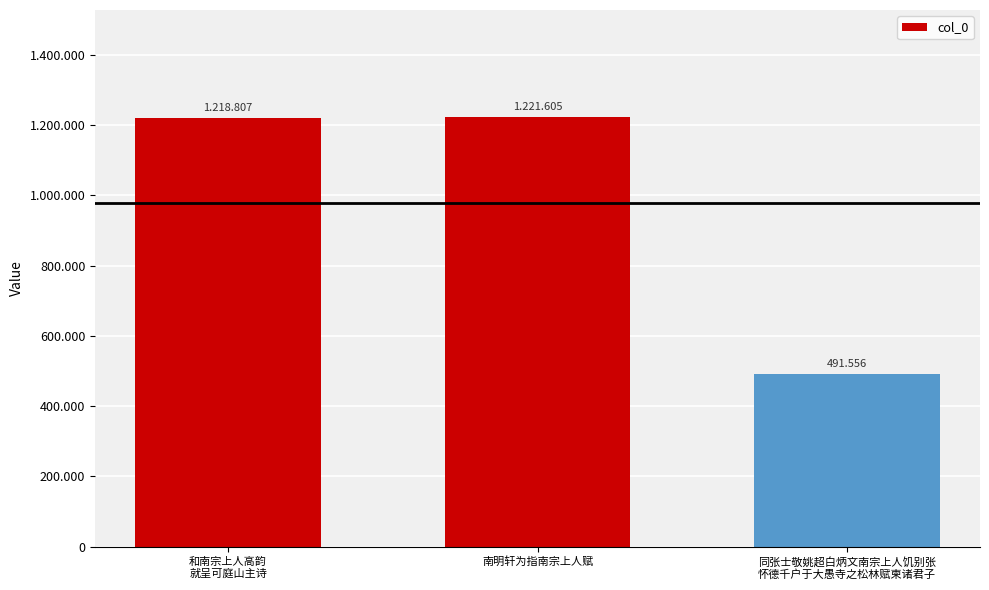

Reading left to right, extract all data points from this chart.

和南宗上人高韵
就呈可庭山主诗=1218807	南明轩为指南宗上人赋=1221605	同张士敬姚超白炳文南宗上人饥别张
怀德千户于大愚寺之松林赋柬诸君子=491556